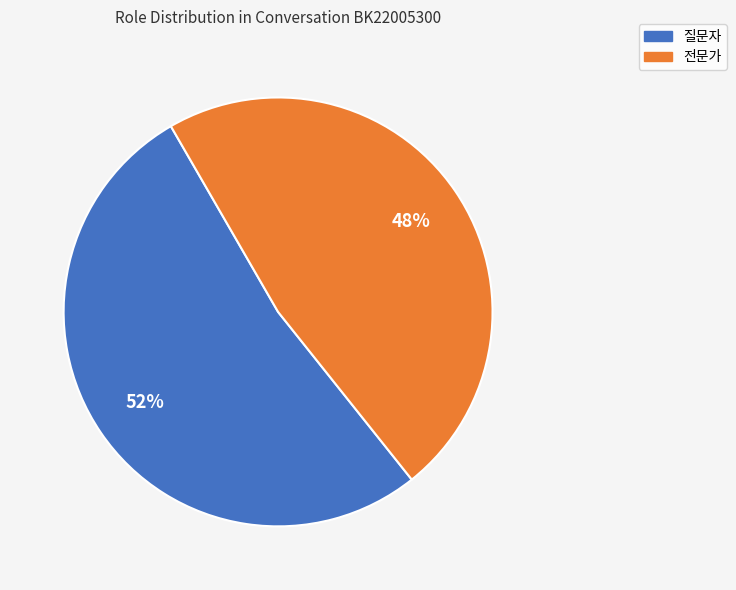

The 전문가 slice represents 42% of the pie. True or false?

False